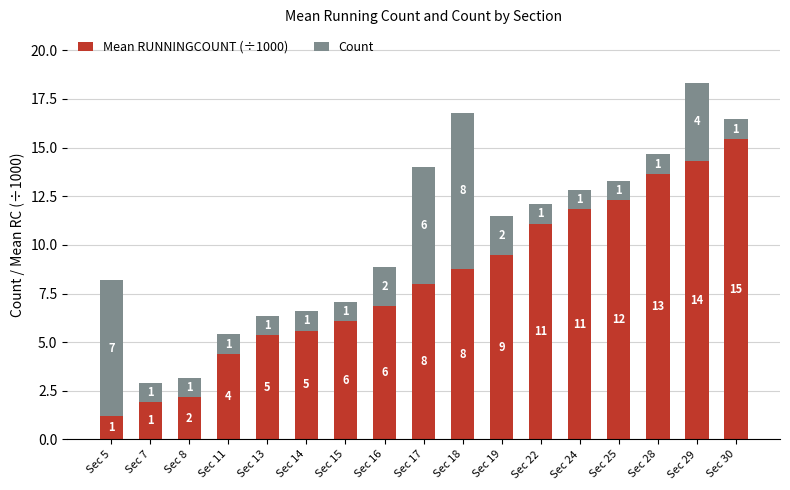

Is it true that Mean RUNNINGCOUNT (÷1000) equals 12.3 at Sec 25?

True